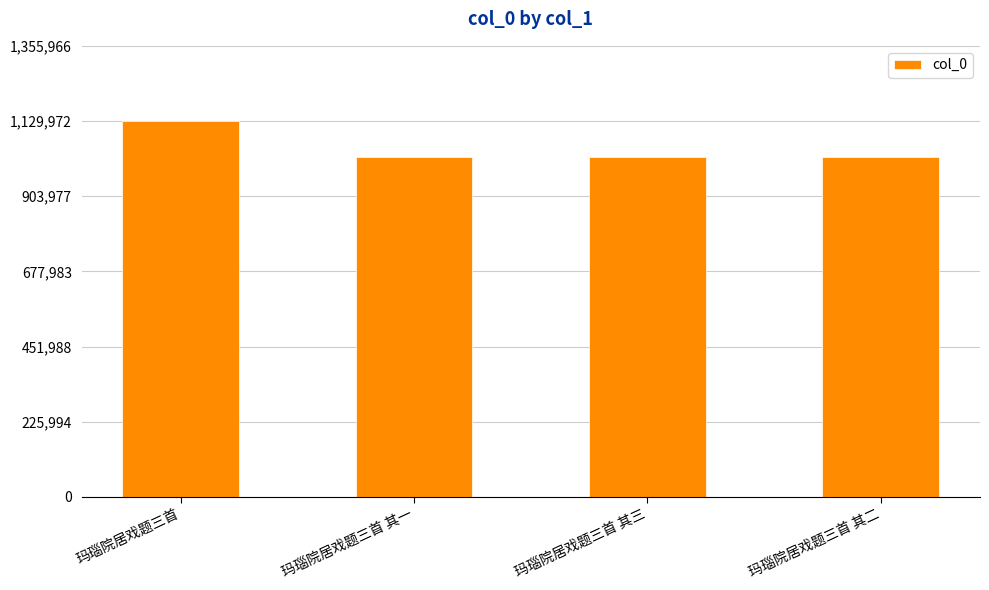

What is the value of the 3rd bar from the left?

1021932